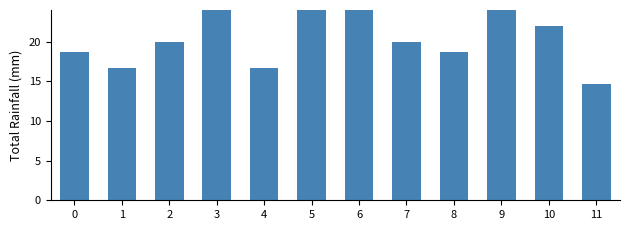

Reading right to left, extract all data points from this chart.

11=14.7	10=22.0	9=41.3	8=18.7	7=20.0	6=30.7	5=40.0	4=16.7	3=26.7	2=20.0	1=16.7	0=18.7